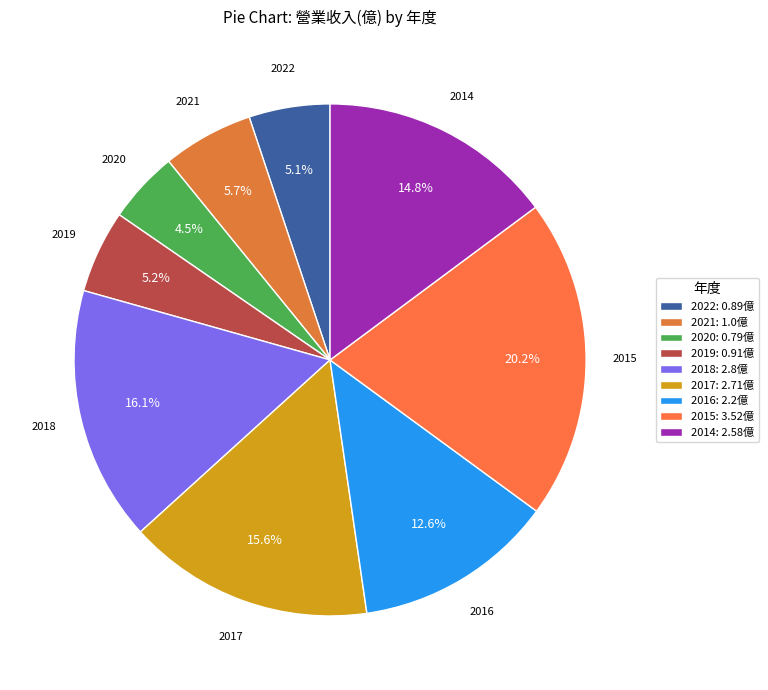

What is the ratio of the value at 2018 to the value at 2021?

2.8